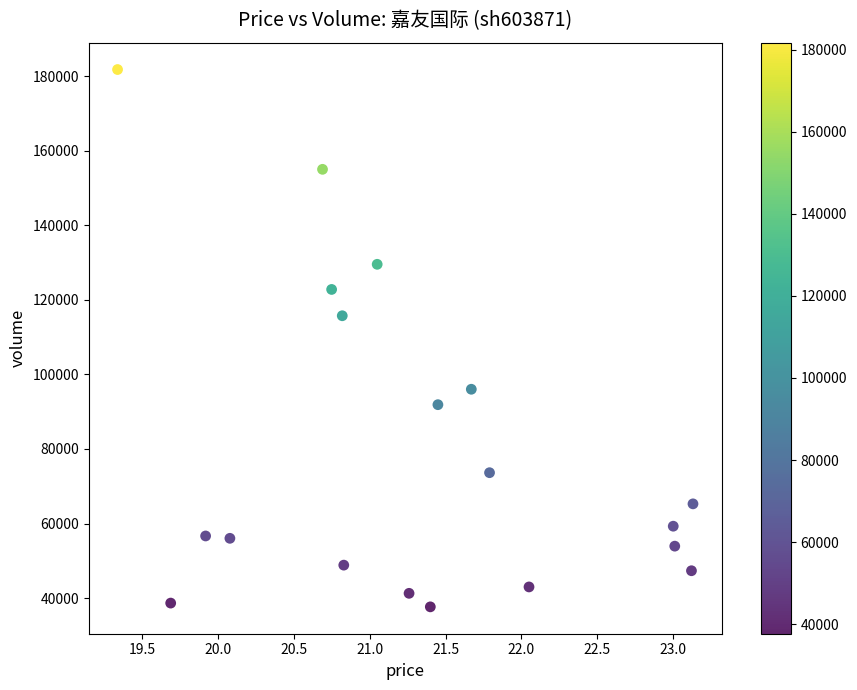

What Y value in the scatter plot is closest to 109705?

115724